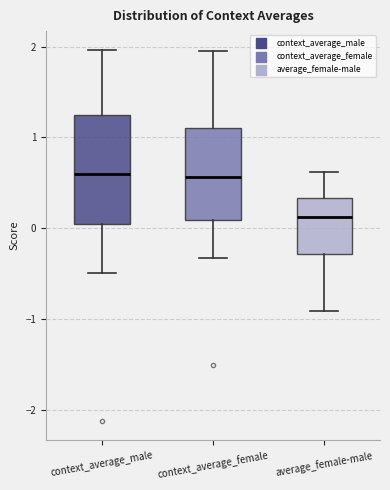

Reading left to right, transcribe this box plot: for each box, give where its median line is, the range the box spans, and where its two whiskers end, as read against the y-axis. The values are not printed on the chart, so give them approximately, as read against the axis.

context_average_male: median 0.6, box 0.0 to 1.2, whiskers -0.5 to 2.0
context_average_female: median 0.6, box 0.1 to 1.1, whiskers -0.3 to 2.0
average_female-male: median 0.1, box -0.3 to 0.3, whiskers -0.9 to 0.6